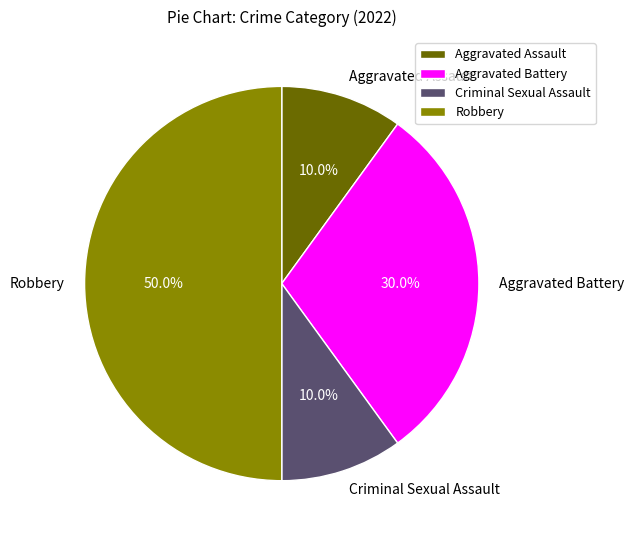

Which category has the biggest portion of the pie?

Robbery